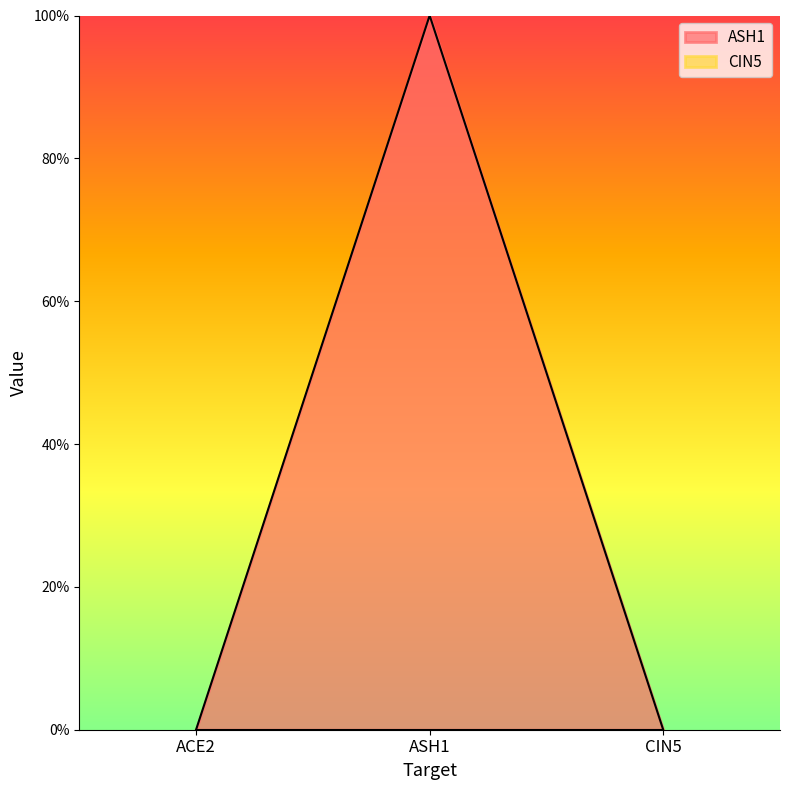

What is the difference between the maximum and second lowest values?

1